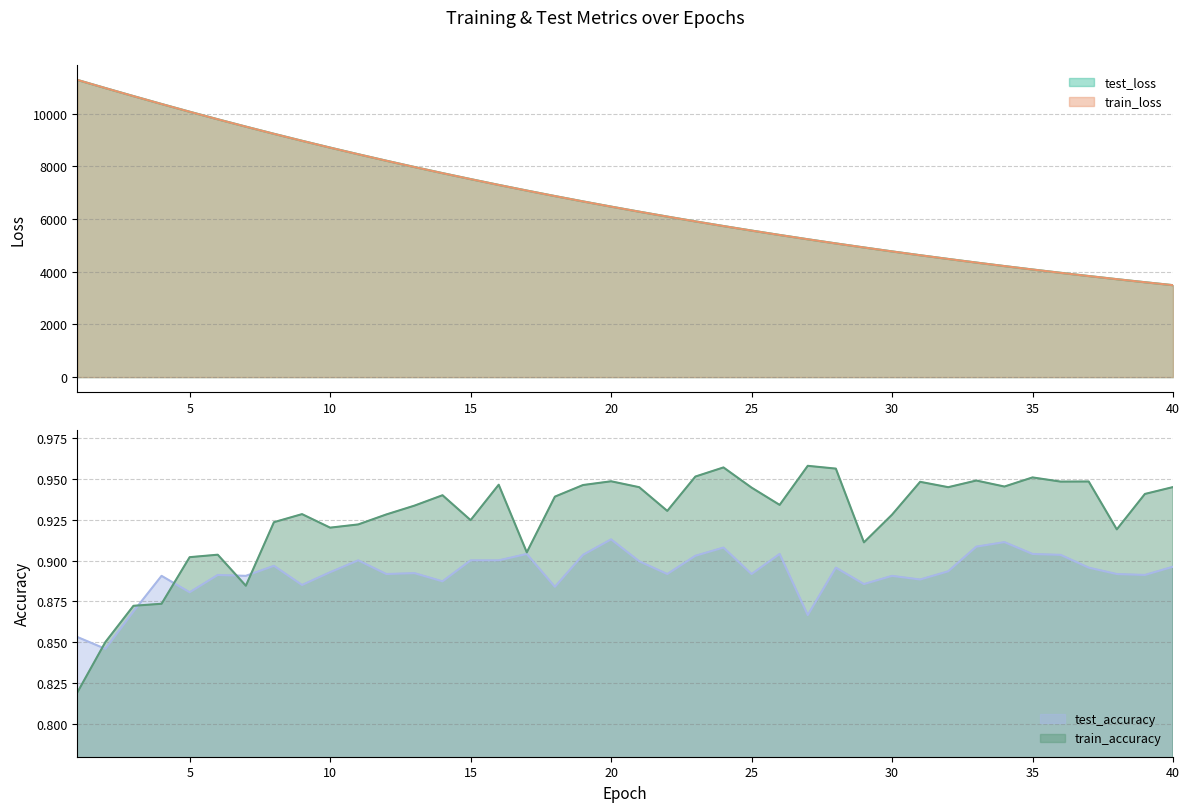

At which category does test_accuracy reach its first local valley?

2